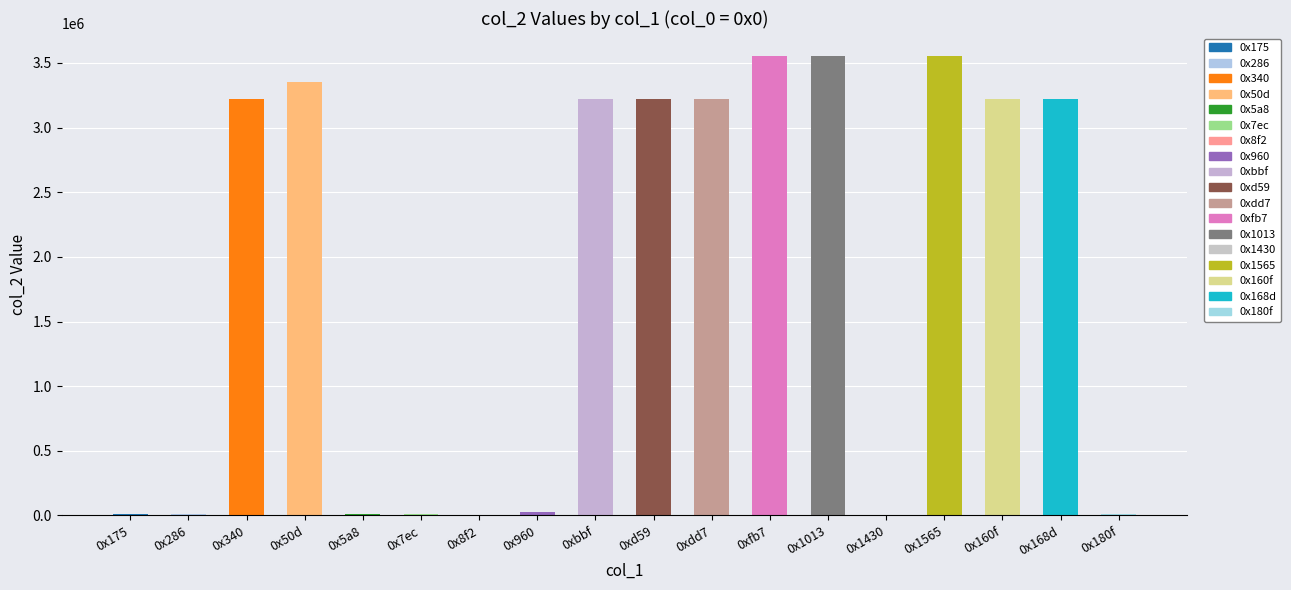

True or false: the data shows 3224881 at 0xbbf.

True